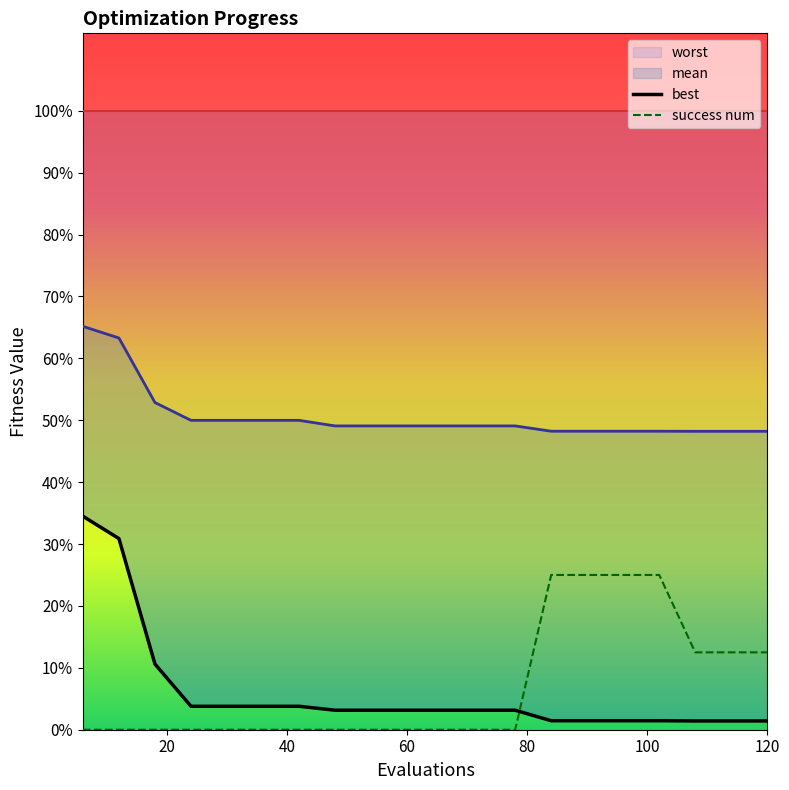

Count the number of categories in the chart.

20